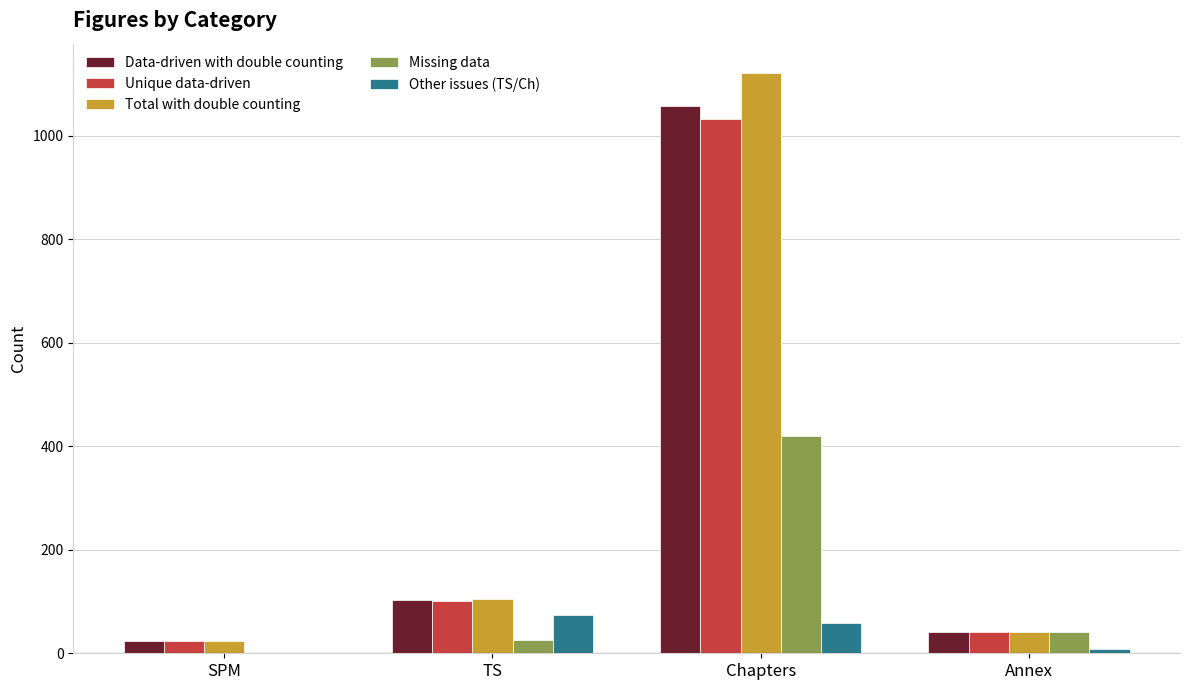

Reading right to left, transcribe all the data shown in this chart.

Data-driven with double counting: Annex=41	Chapters=1057	TS=102	SPM=24
Unique data-driven: Annex=41	Chapters=1033	TS=101	SPM=24
Total with double counting: Annex=41	Chapters=1122	TS=104	SPM=24
Missing data: Annex=41	Chapters=420	TS=26	SPM=1
Other issues (TS/Ch): Annex=9	Chapters=58	TS=74	SPM=0